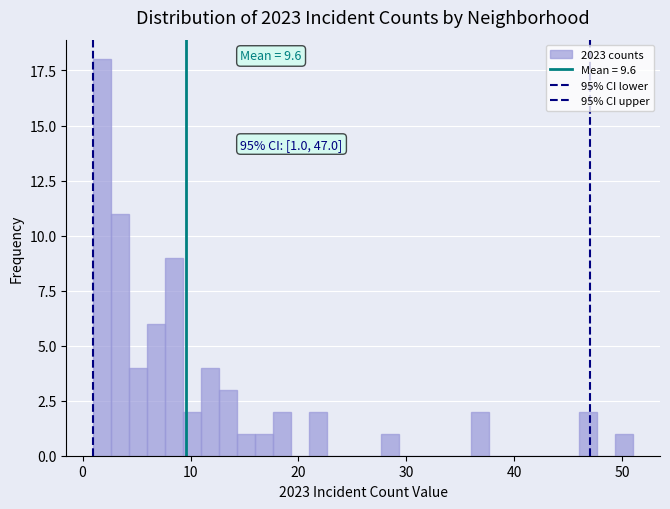

Around what value on the x-axis is the tallest bar? Give the approximate position of its centre, as read against the axis.

2